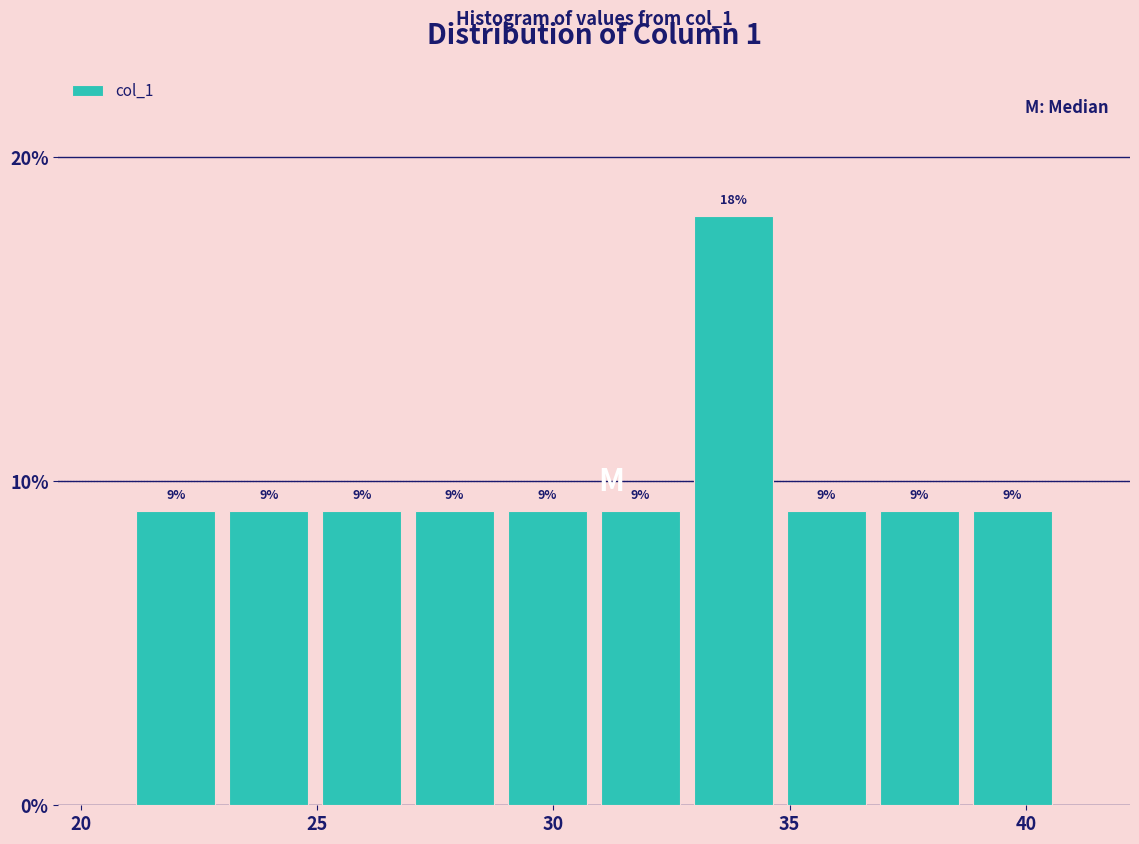

Around what value on the x-axis is the tallest bar? Give the approximate position of its centre, as read against the axis.

34.0